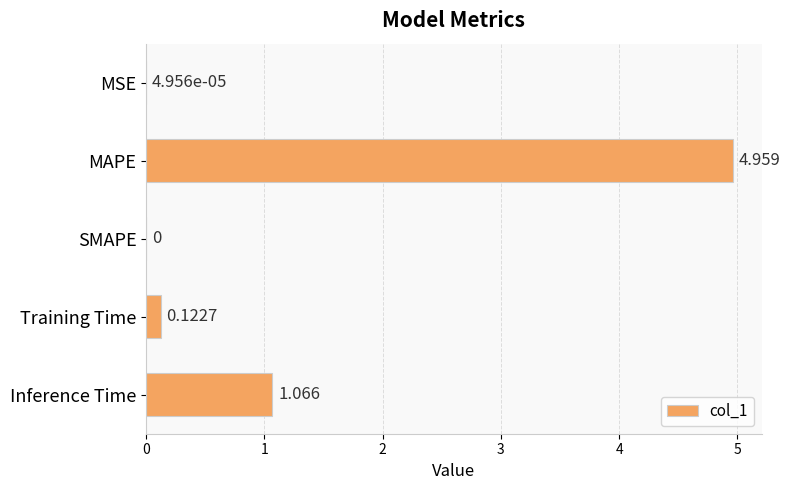

At which category does the chart reach its peak across all series?

MAPE